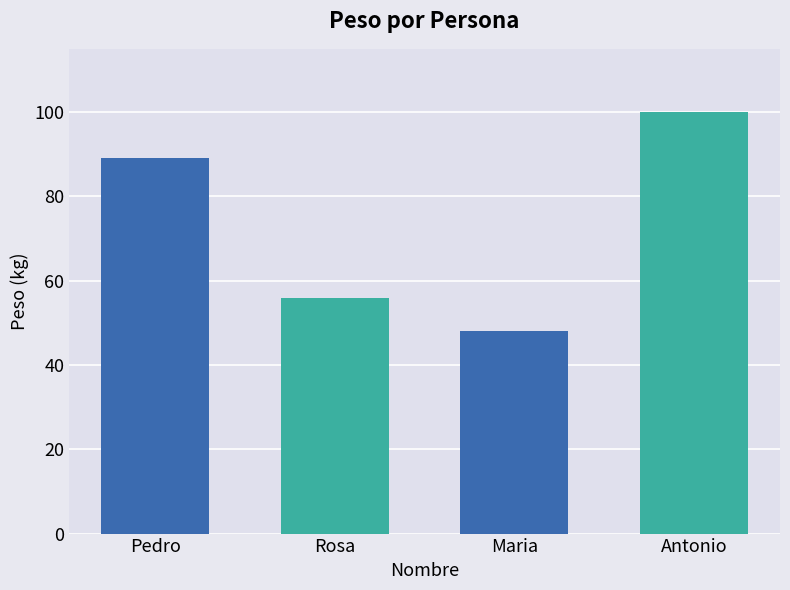

How many series are shown in this chart?

1